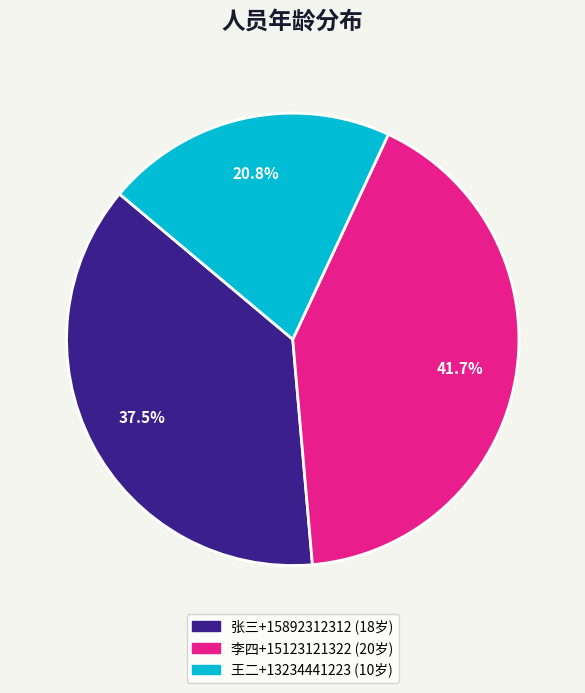

Is 王二+13234441223 the majority of the pie?

No